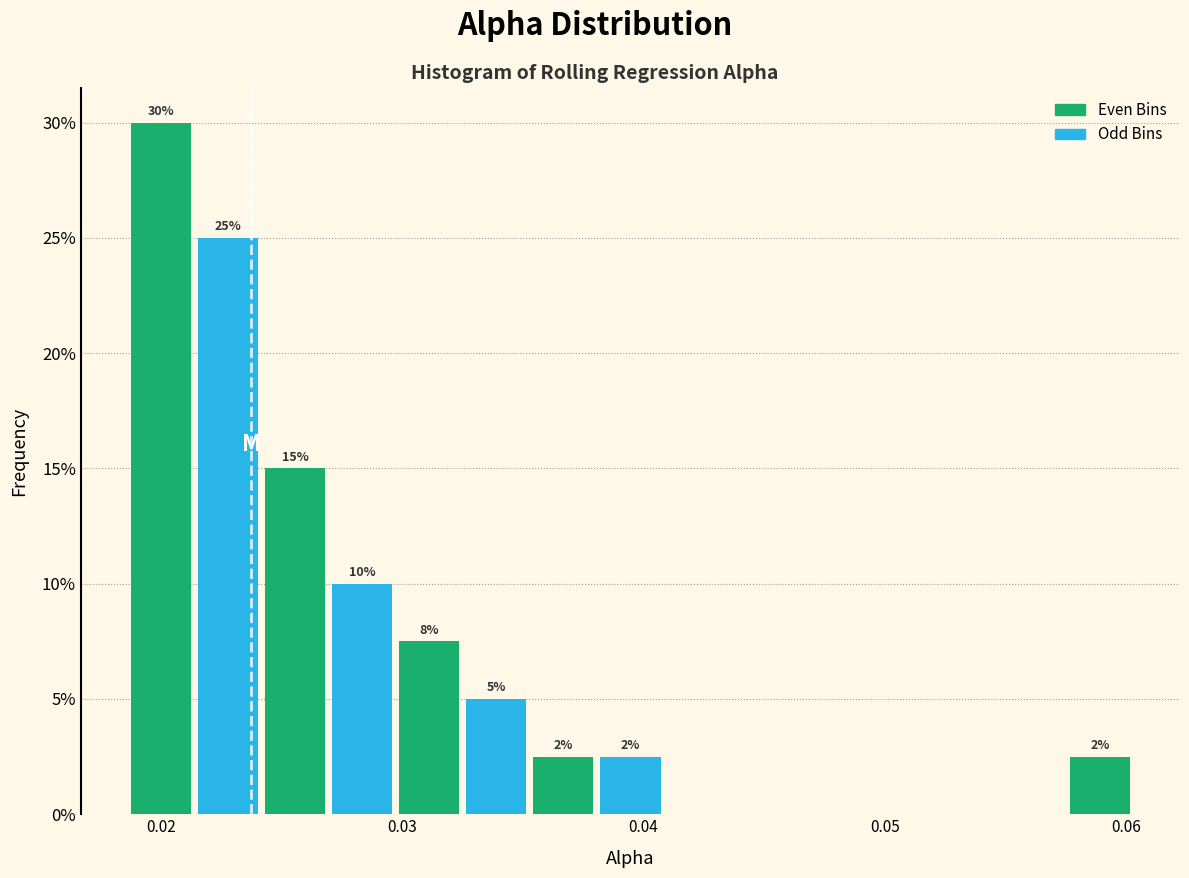

Read against the x-axis, roughly where is the centre of the tallest bar?

0.020